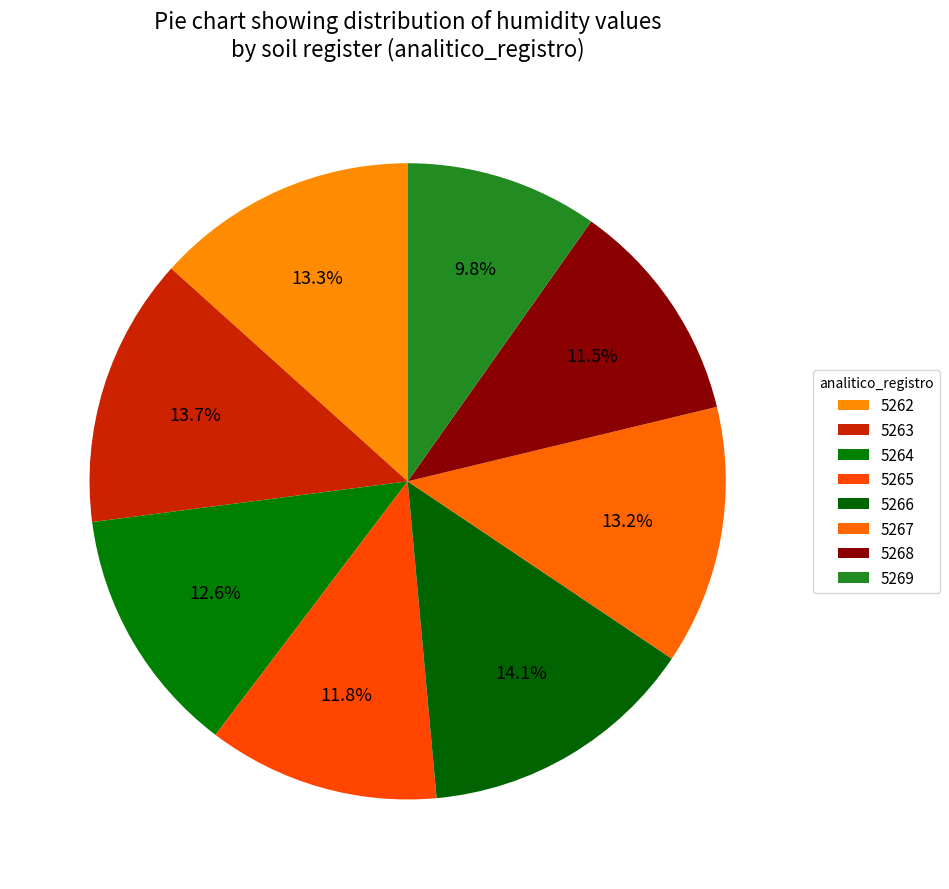

To the nearest percent, what is the combined percentage of 5264 and 5265?

24%